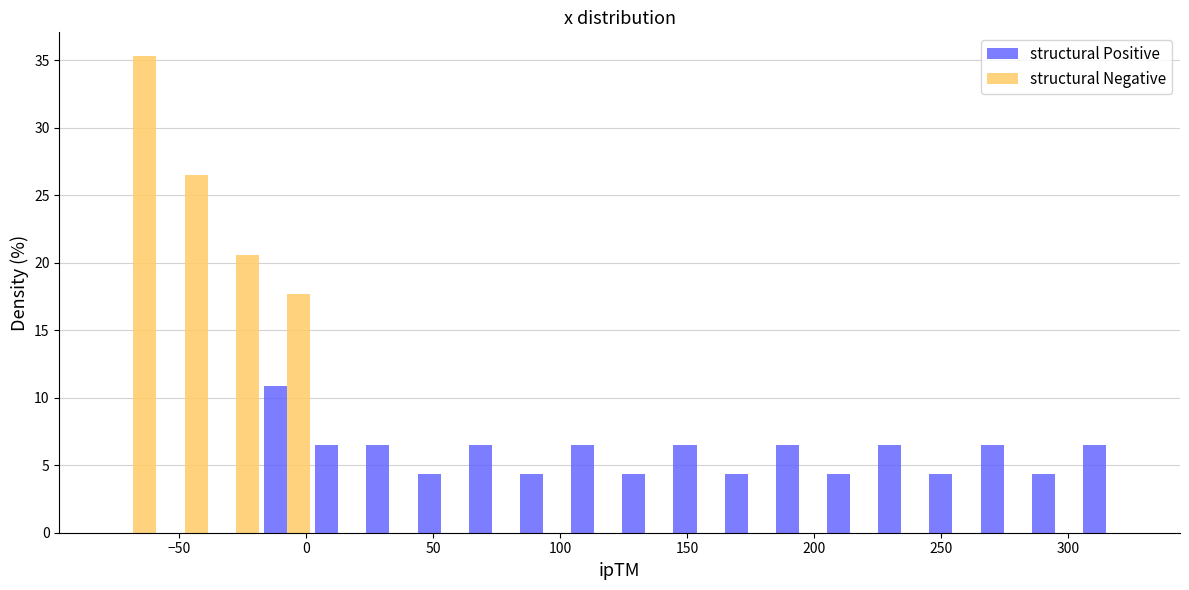

What is the height of the structural Positive bar covering 145 to 165 on the x-axis? Neither the bar edges nor the heights are printed on the chart, so give them approximately, as read against the axes.

6.5